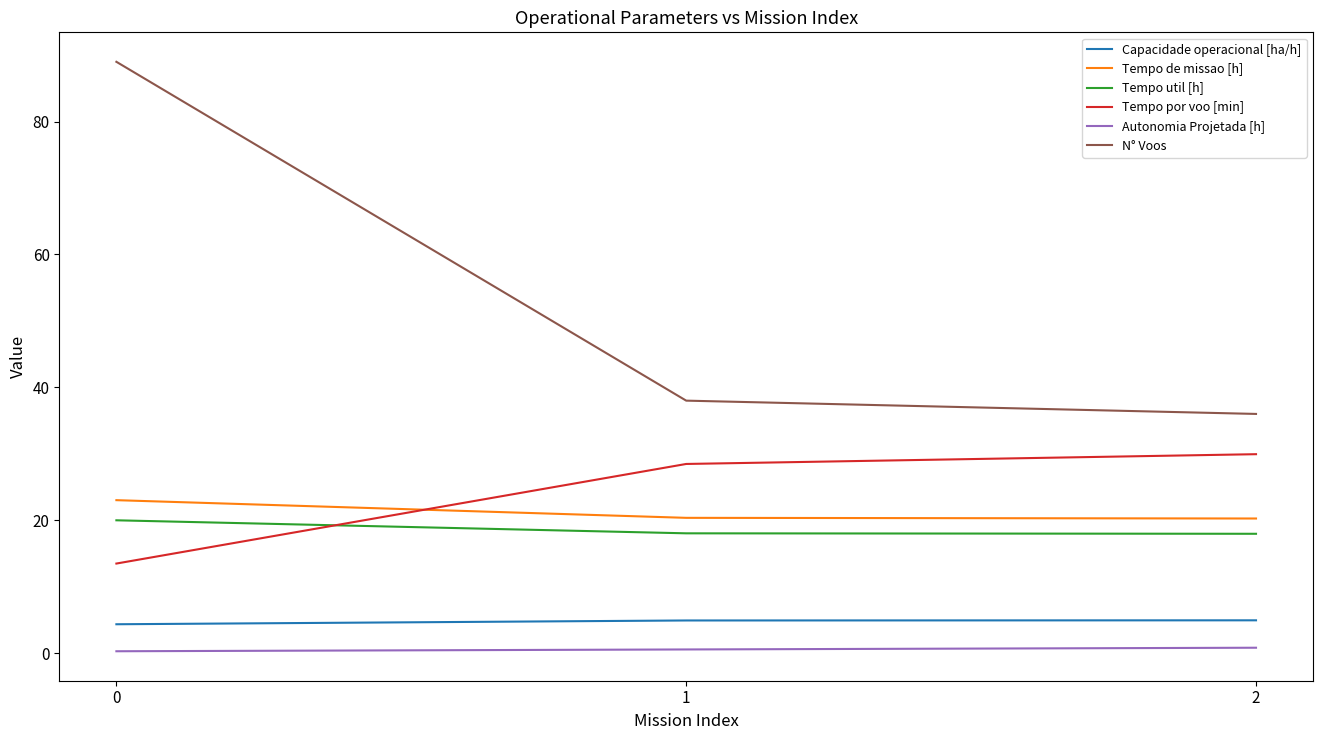

List the labels in order of N° Voos value, largest first.

0, 1, 2